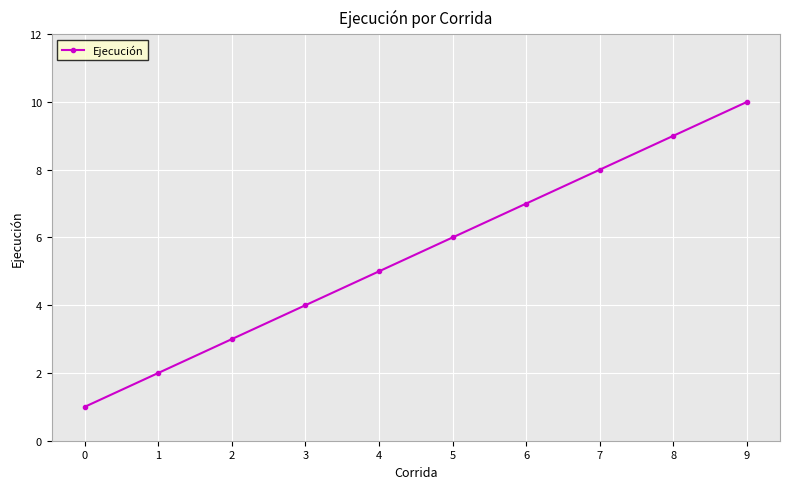

What is the maximum value shown in the chart?

10